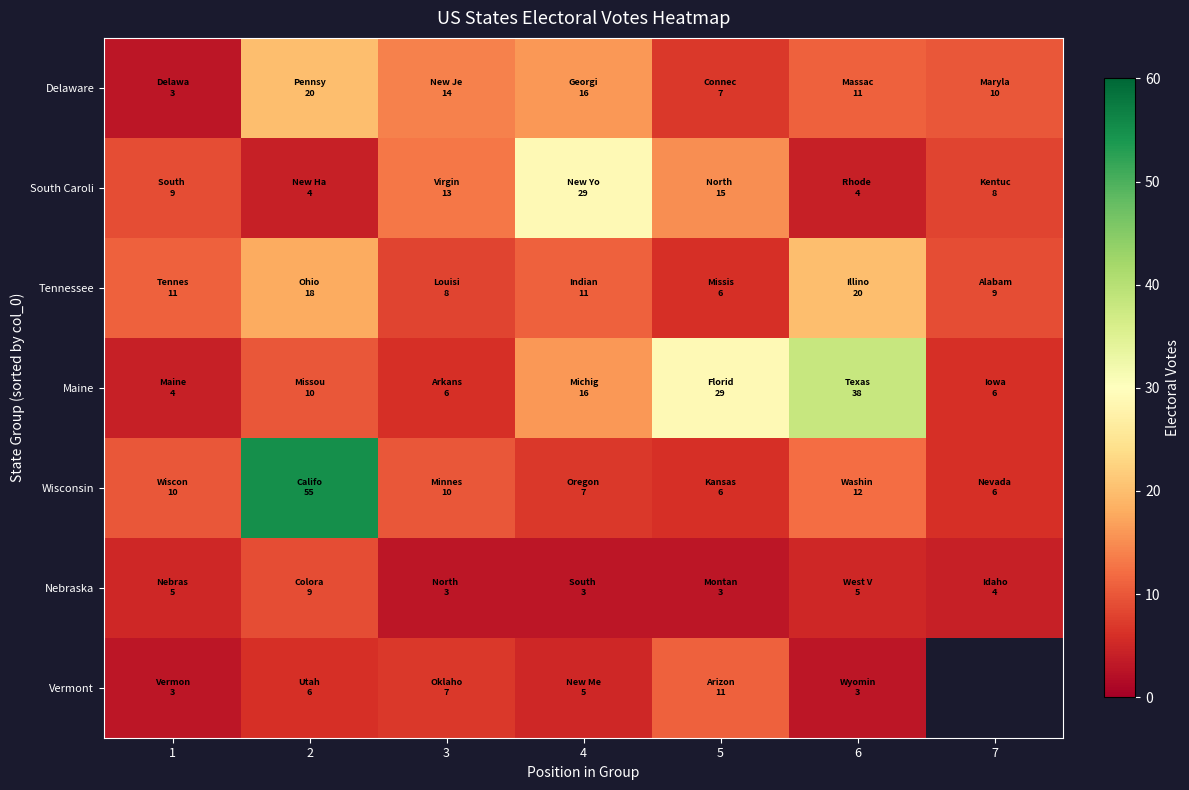

What is the sum of the Wisconsin values at 2 and 7?

61.0